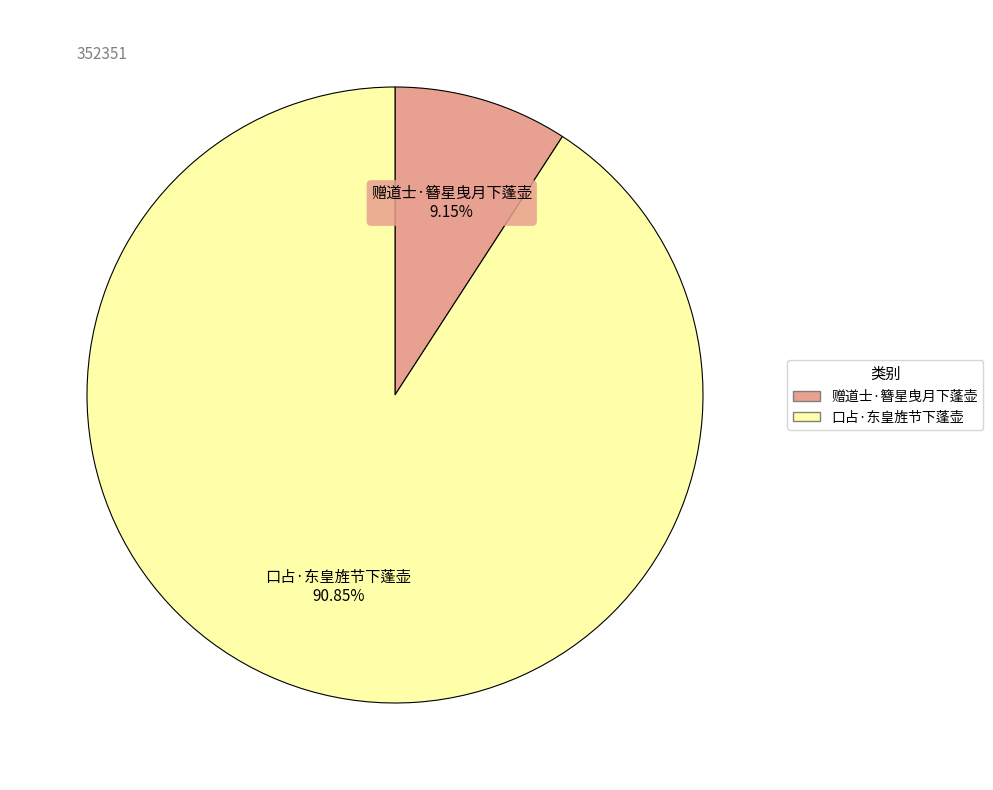

Which category has the smallest portion of the pie?

赠道士·簪星曳月下蓬壶